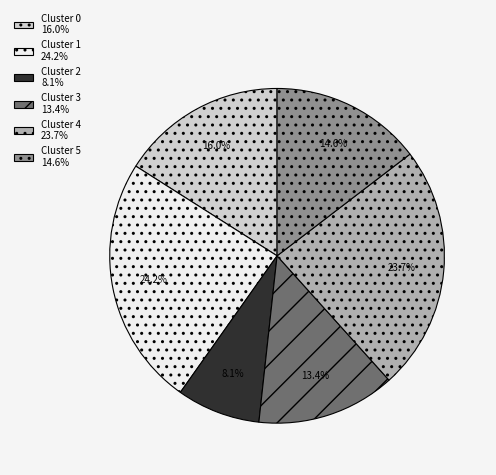

True or false: Cluster 1 accounts for 24% of the total.

True